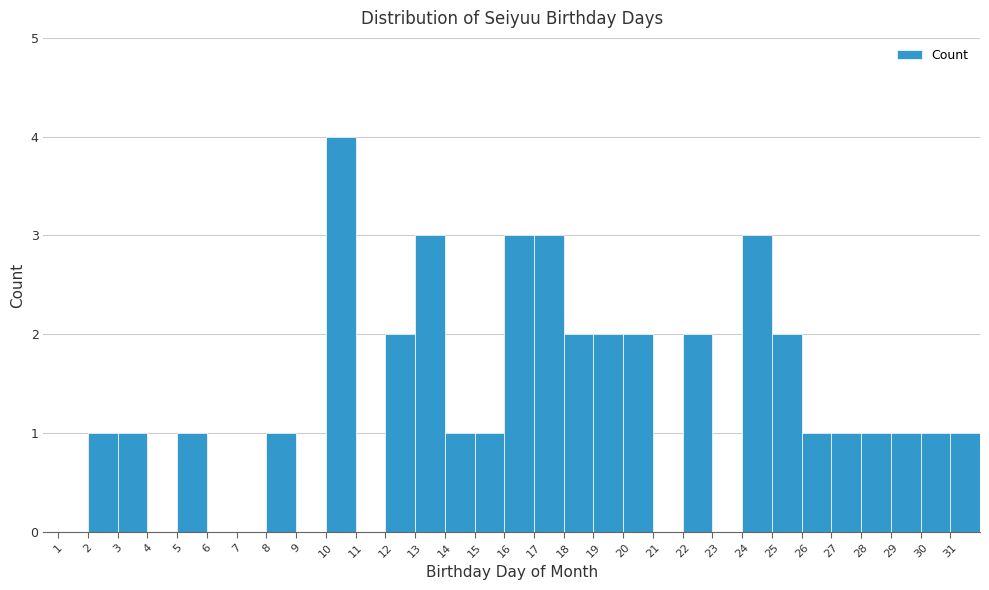

What is the height of the bar covering 22 to 23 on the x-axis? The values are not printed on the chart, so give them approximately, as read against the axis.

2